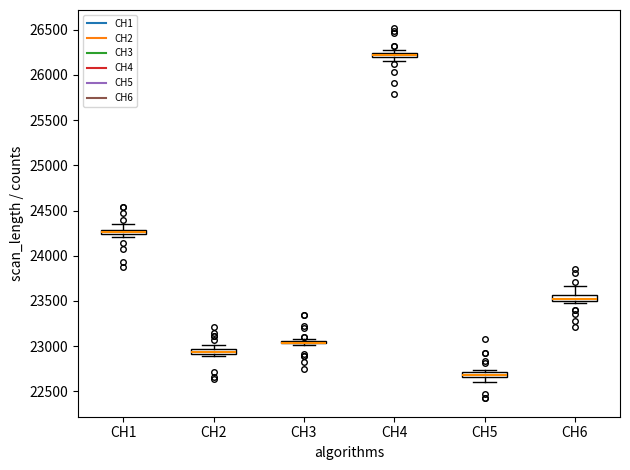

Where is the lower edge of the box for CH4 on the y-axis? The values are not printed on the chart, so give them approximately, as read against the axis.

26200